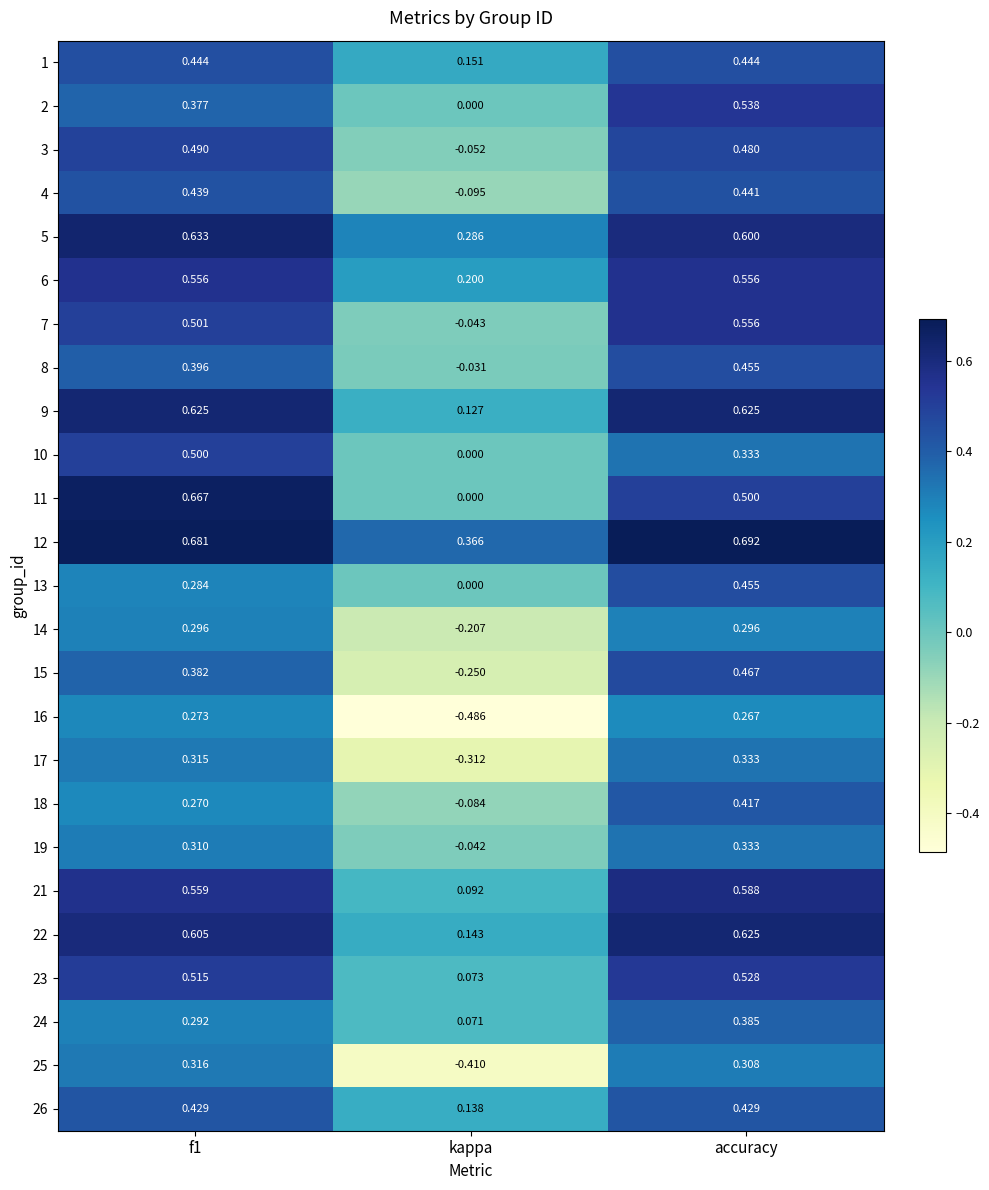

What is the spread (max minus min) of values at kappa?

0.9